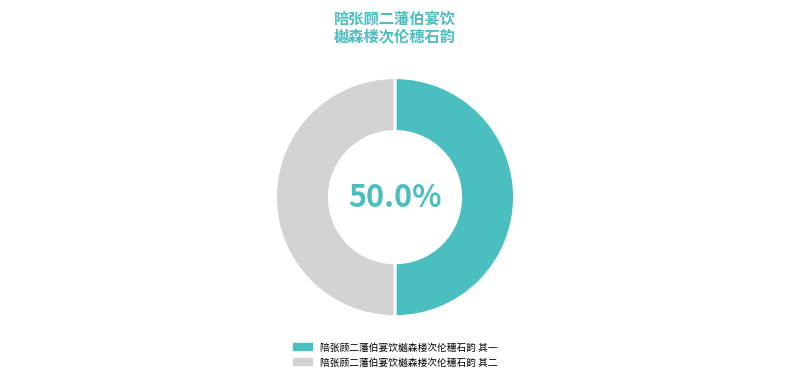

Approximately how many times larger is the value at 陪张顾二藩伯宴饮樾森楼次伦穗石韵 其二 compared to 陪张顾二藩伯宴饮樾森楼次伦穗石韵 其一?

1.0